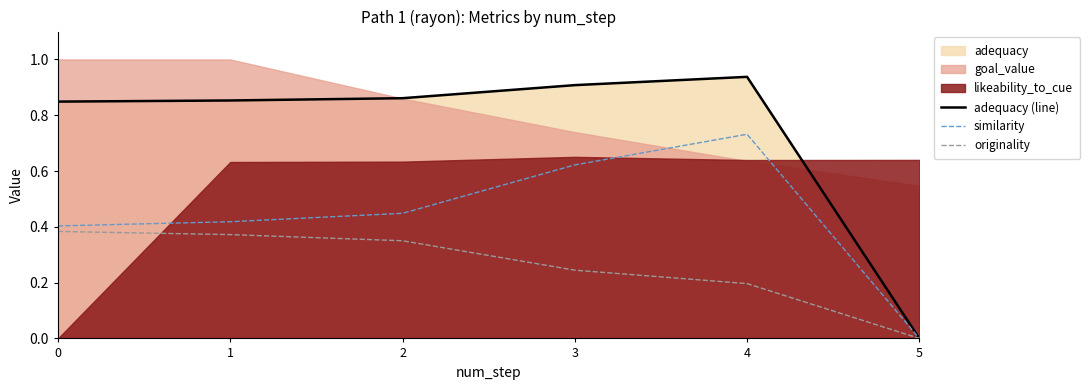

Is it true that similarity equals 0.4 at 2?

True